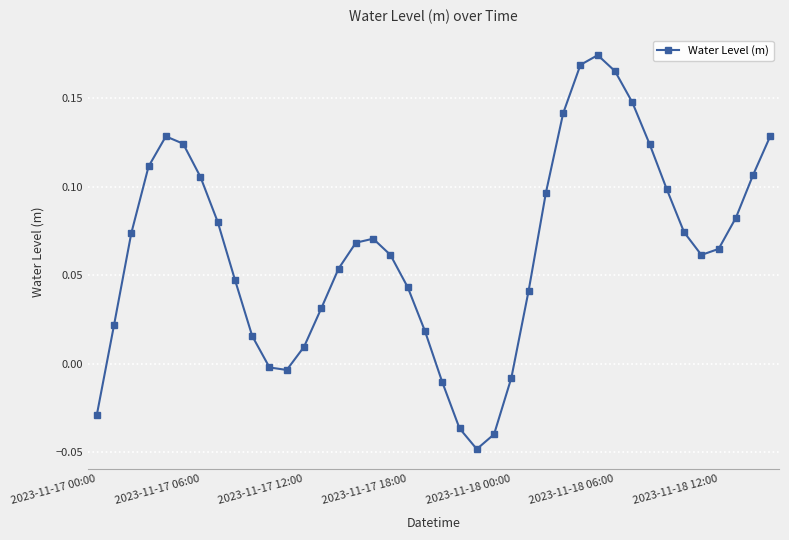

What is the sum of all values?

2.6